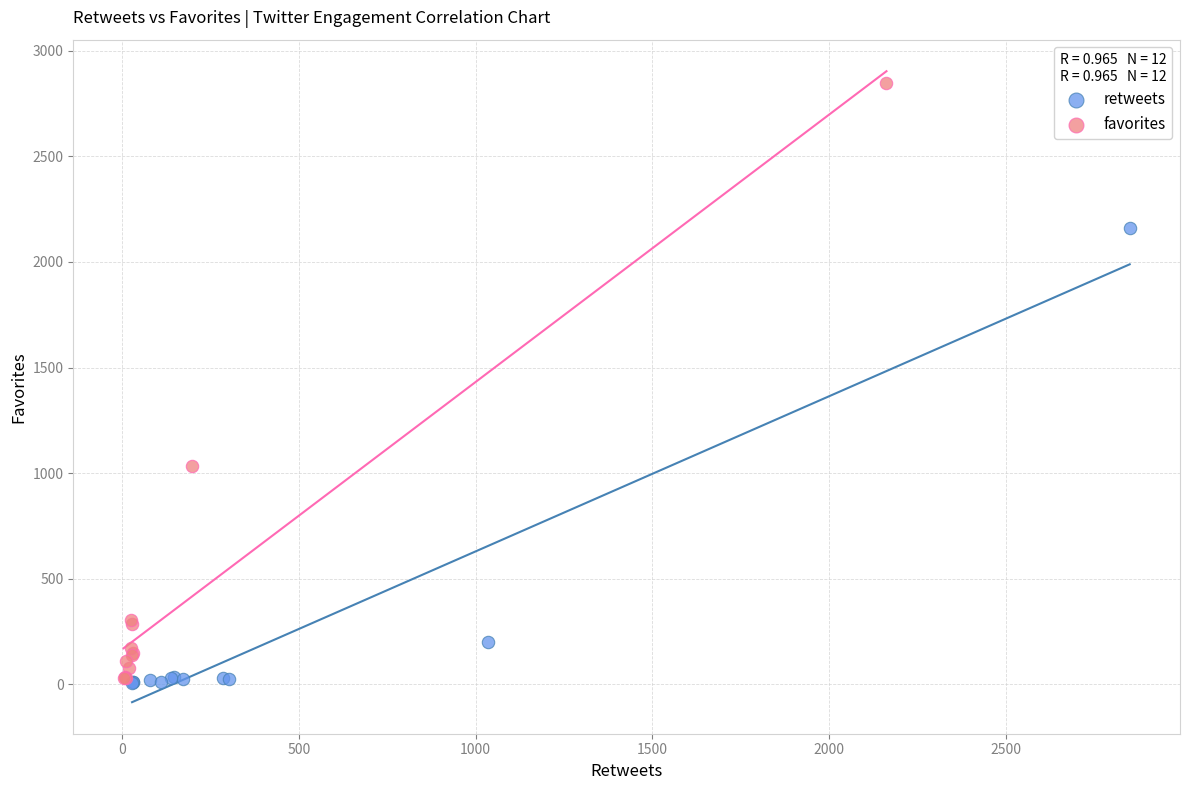

Which series has the widest spread of Y values?

favorites